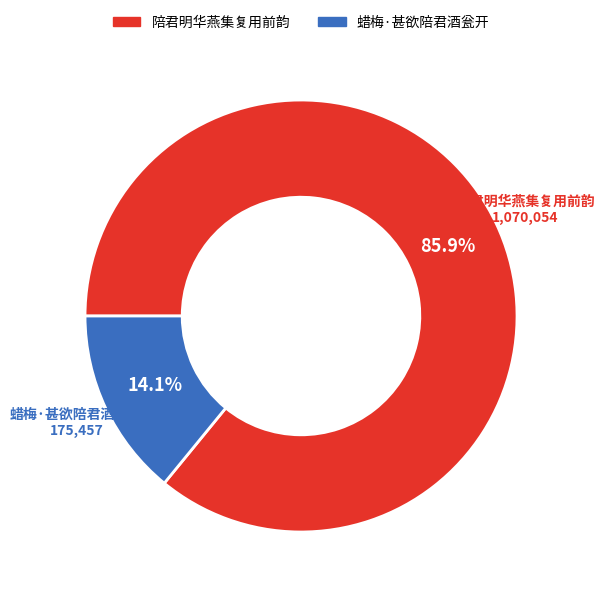

What is the ratio of the value at 蜡梅·甚欲陪君酒瓮开 to the value at 陪君明华燕集复用前韵?

0.2